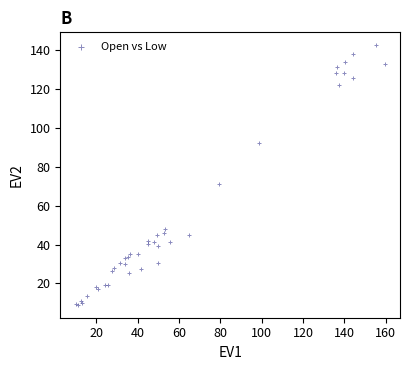

What Y value in the scatter plot is closest to 75?

71.3